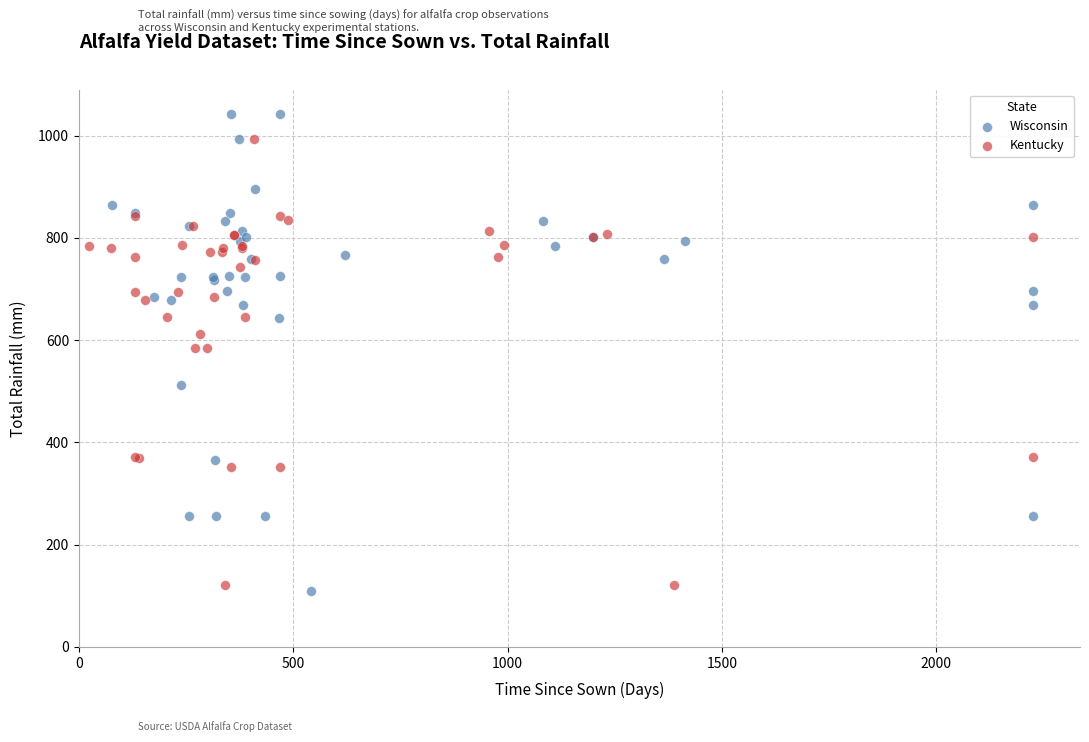

What are all the series names shown in the legend?

Wisconsin, Kentucky